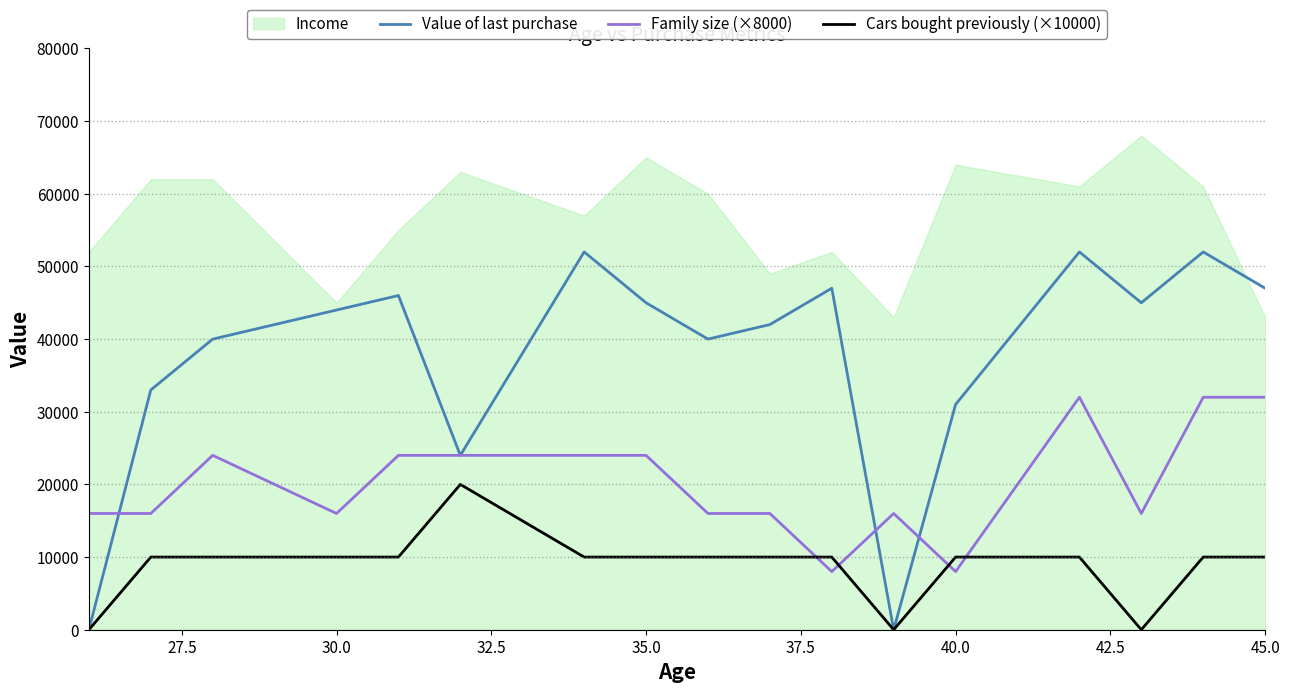

True or false: Cars bought previously (×10000) and Family size (×8000) cross at least once.

True